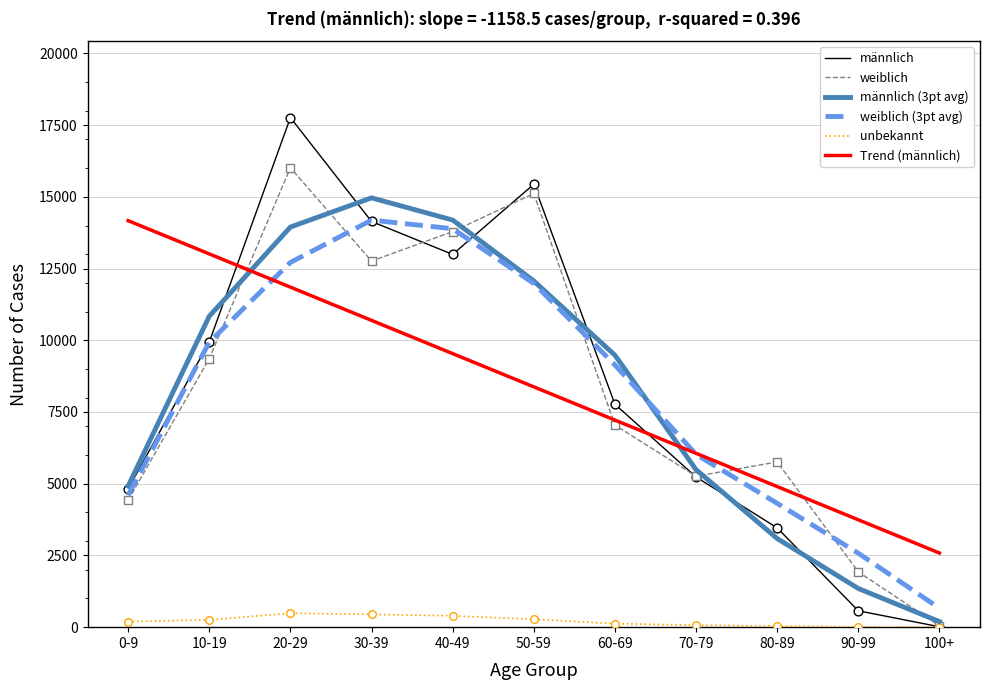

Which series has the widest spread of values?

männlich